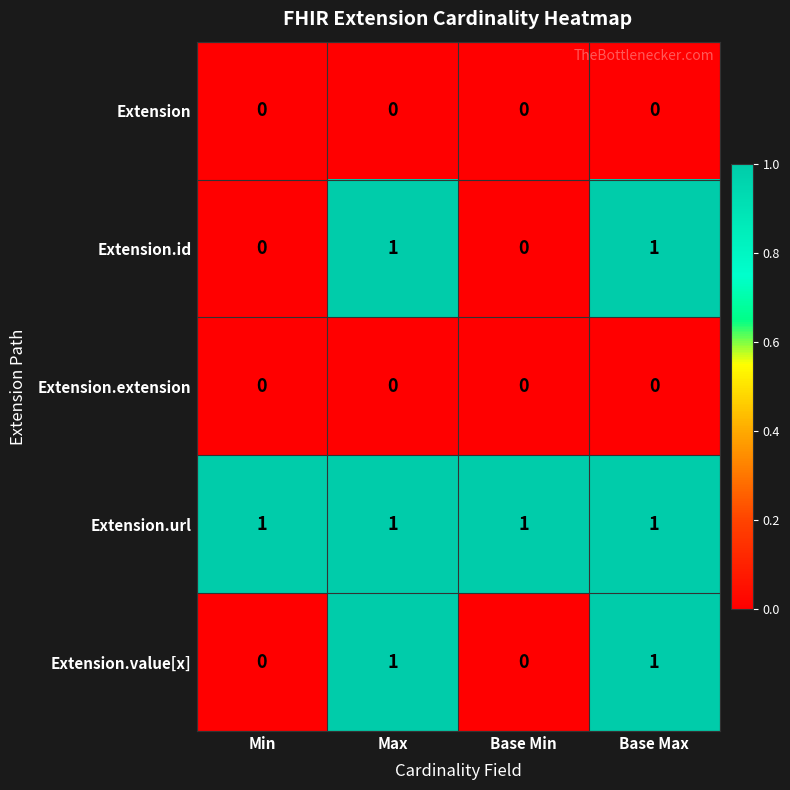

Count the number of categories in the chart.

4